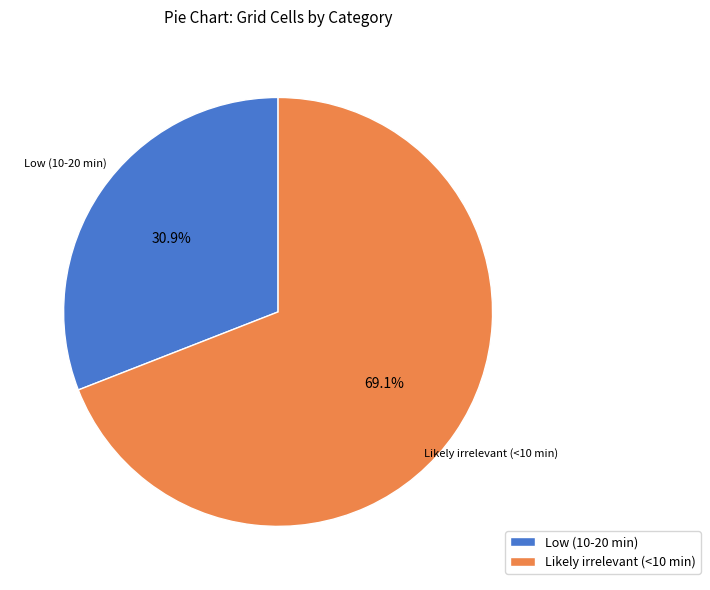

Approximately how many times larger is the value at Low (10-20 min) compared to Likely irrelevant (<10 min)?

0.4